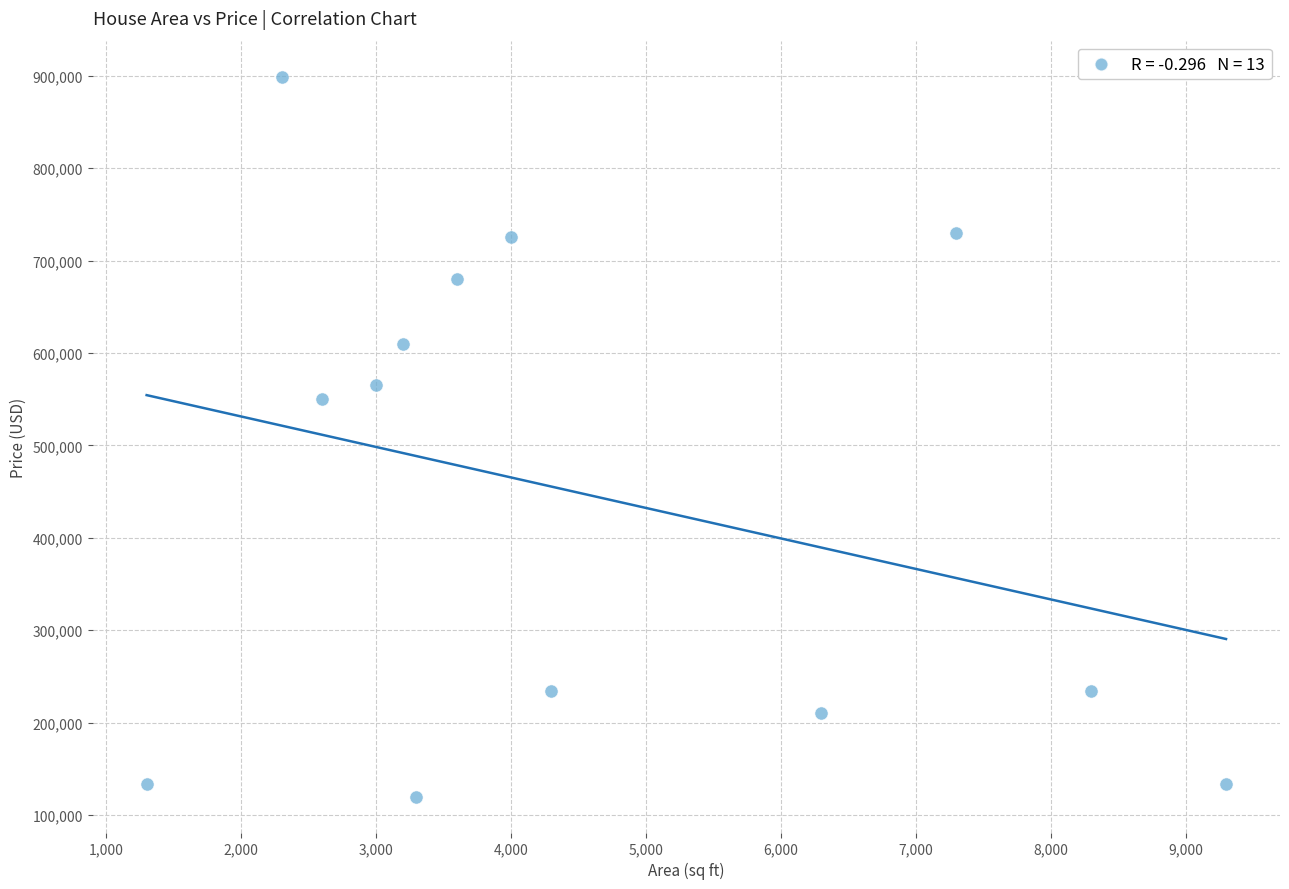

What is the range of X values (max minus min)?

8000